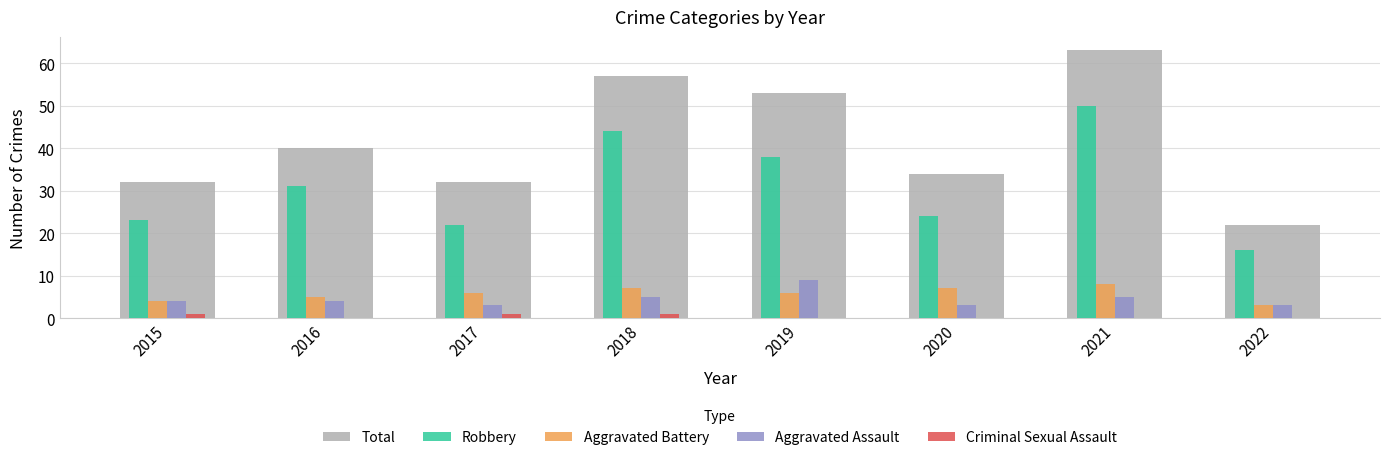

How many groups of bars are there?

8